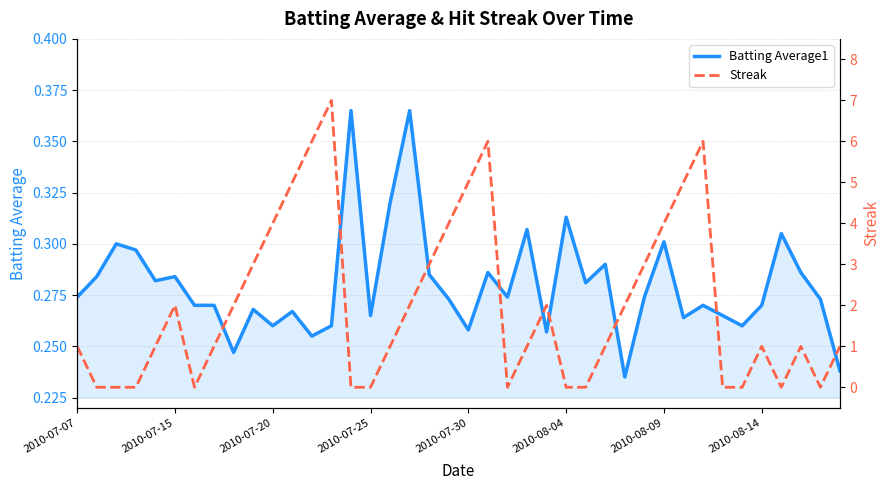

Rank the series by their maximum value, from lowest to highest.

Batting Average1, Streak